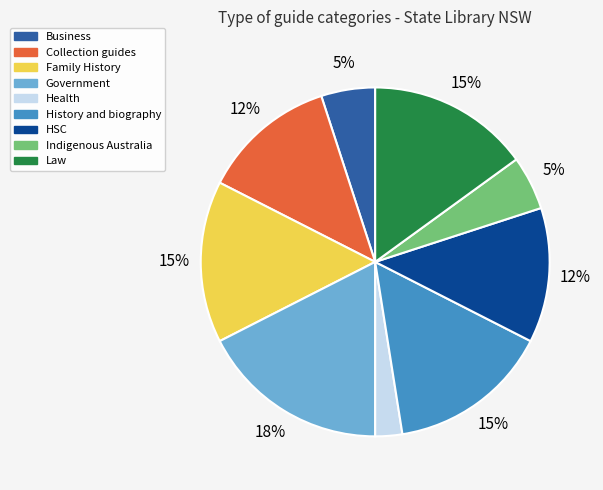

To the nearest percent, what is the average slice percentage?

11%